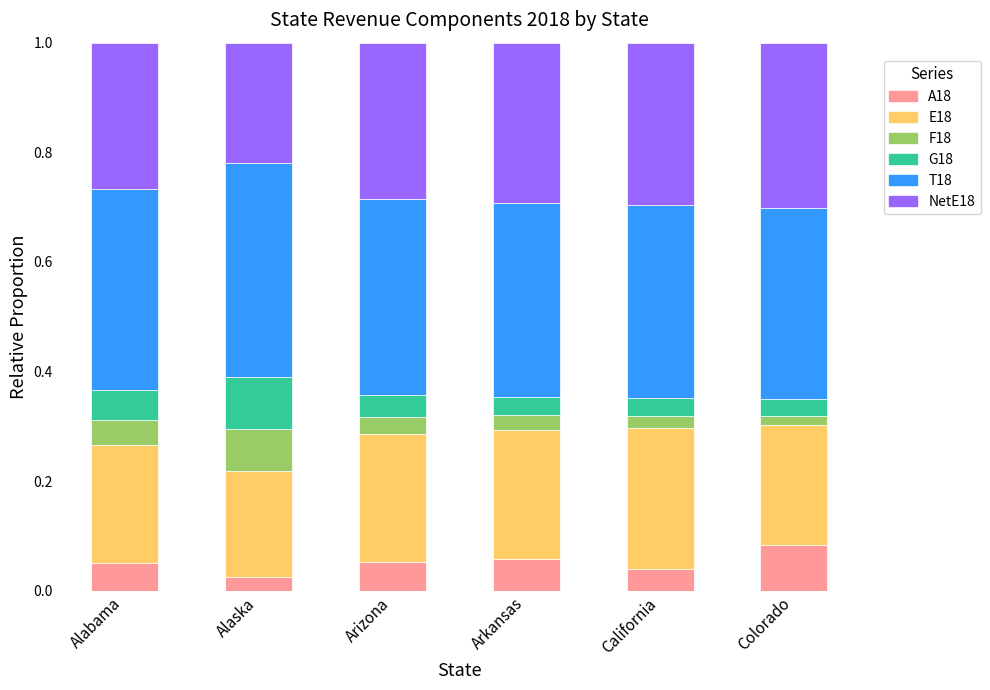

What is the total value across all series at Arkansas?

1.0